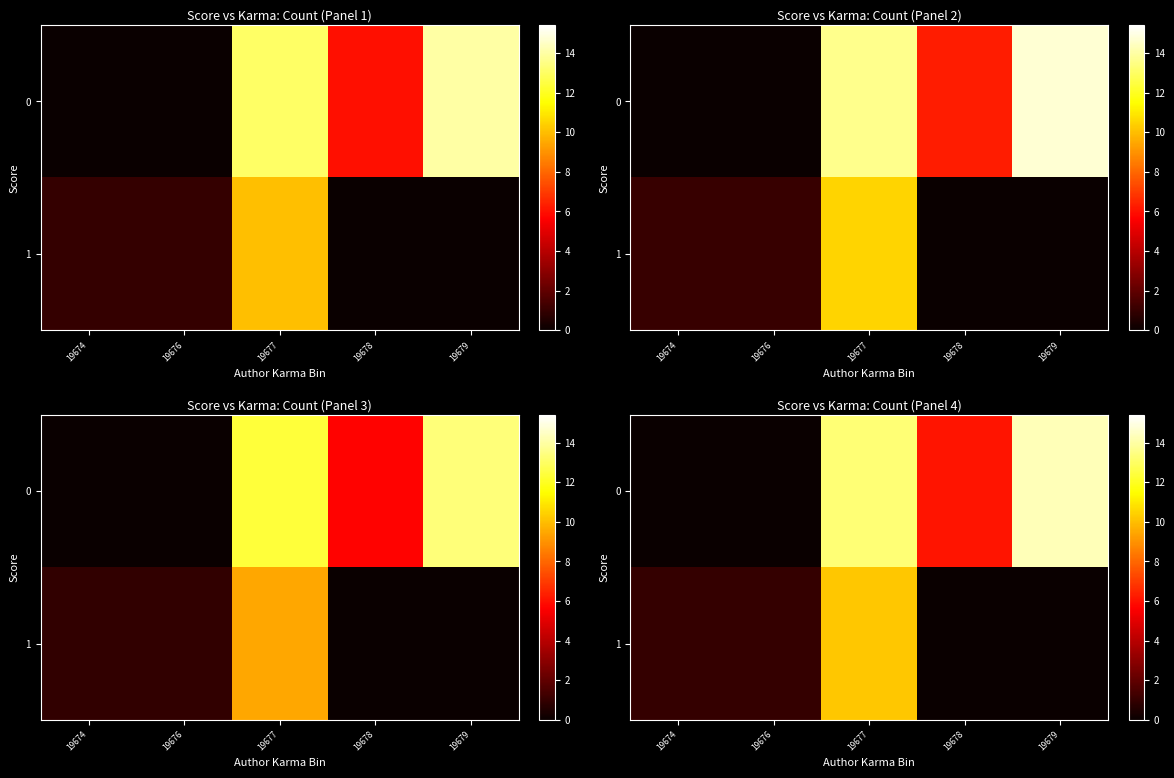

List the series in order of their overall mean, lowest first.

1, 0